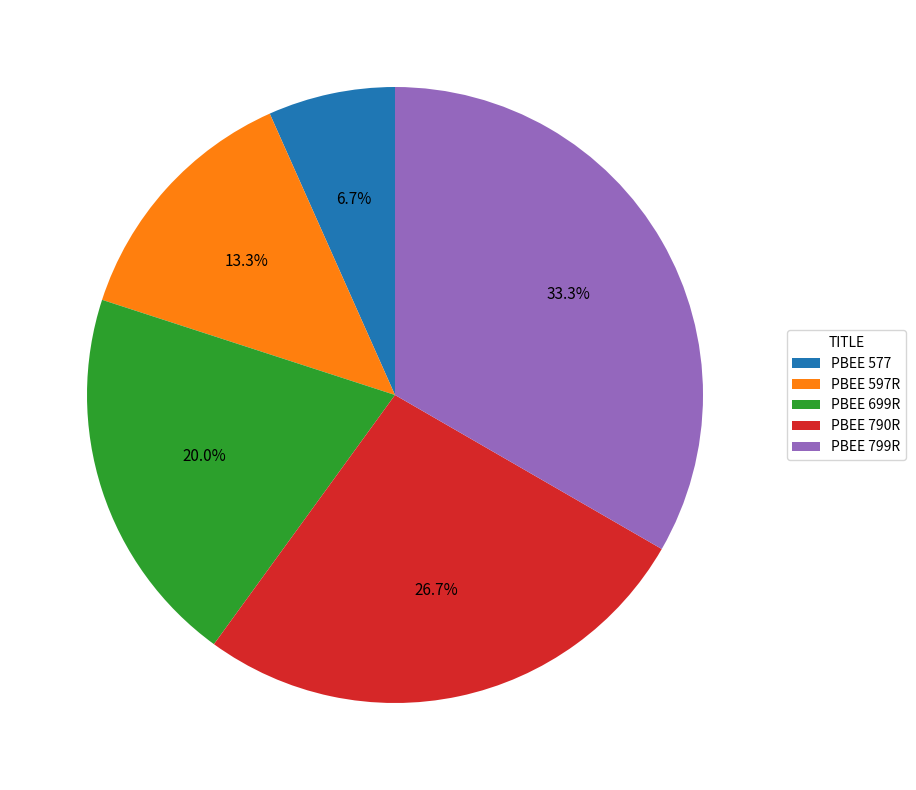

What is the largest slice in the pie chart?

PBEE 799R